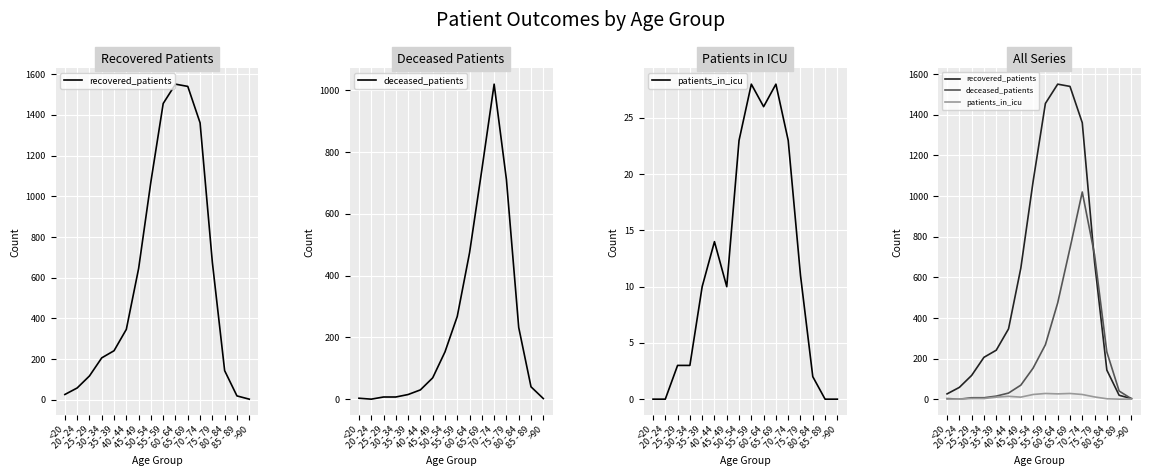

How many values in the patients_in_icu series are below 10?

7